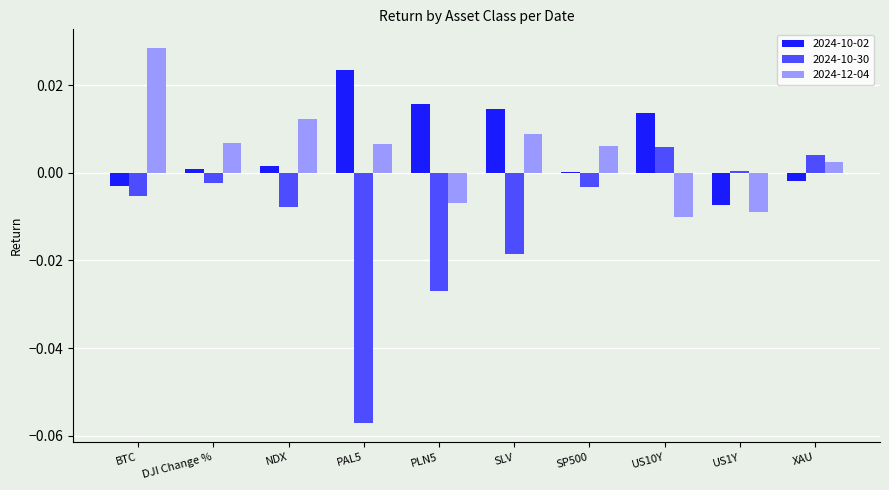

Is the value of 2024-10-02 at US10Y greater than the value of 2024-10-30 at PLN5?

Yes